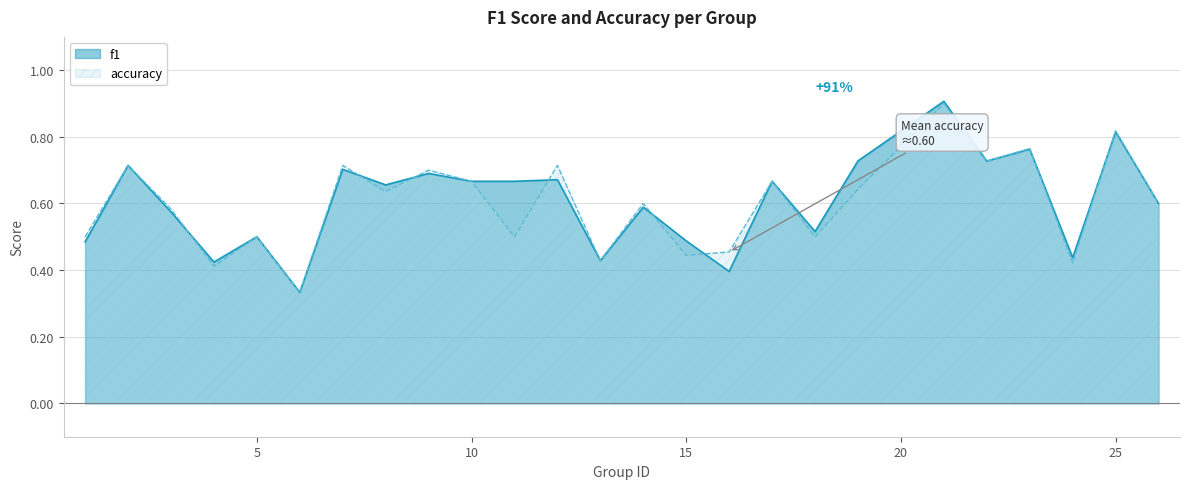

What is the difference between the second highest and second lowest values in the accuracy series?

0.4